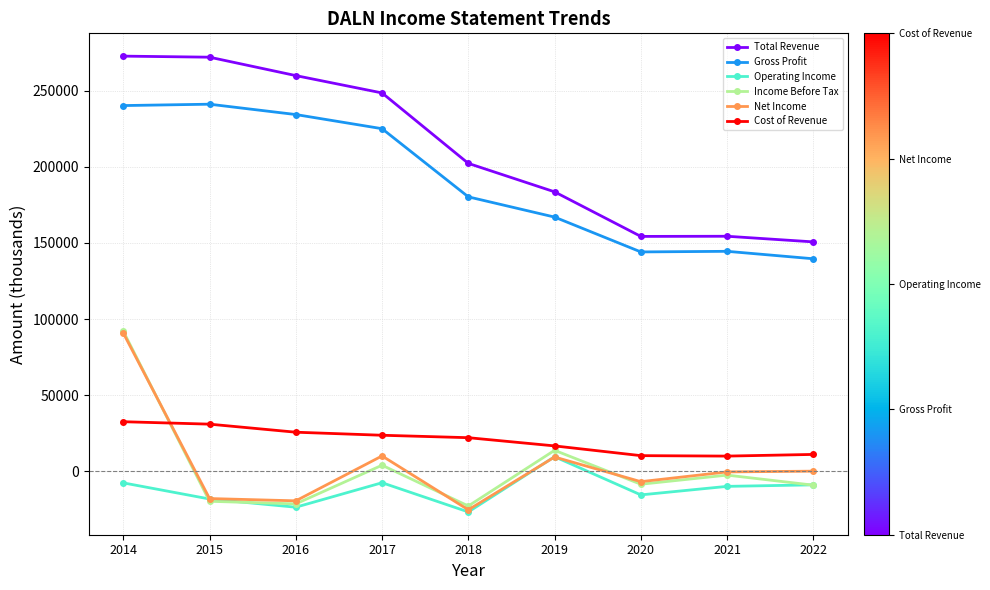

What is the value of the Operating Income point at the 1st from the left?

-7700